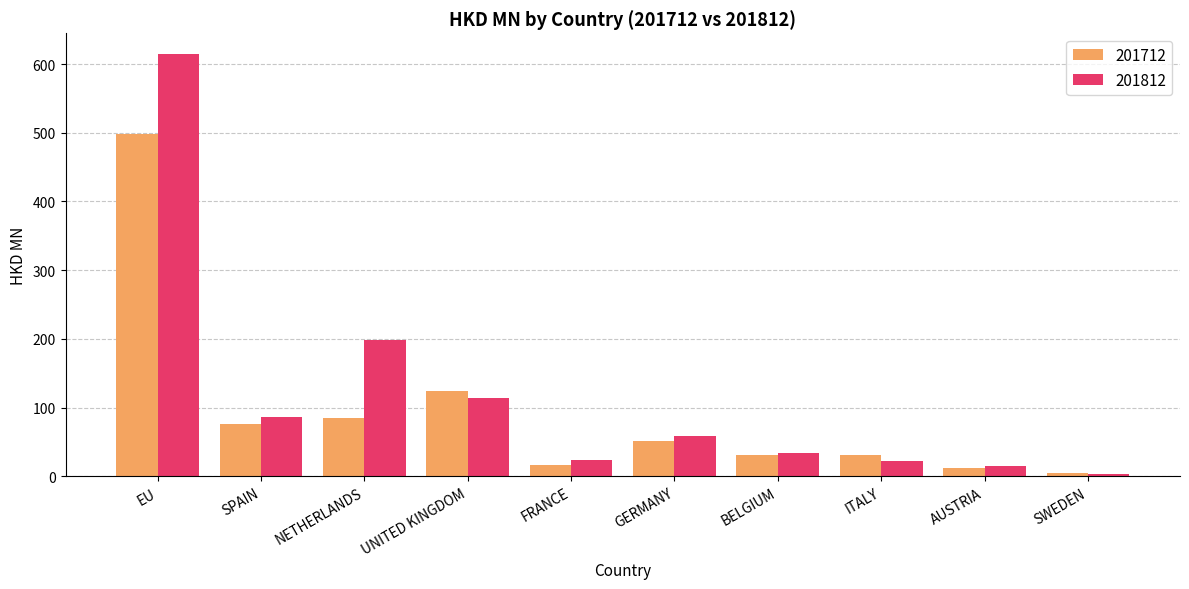

Which series has the widest spread of values?

201812